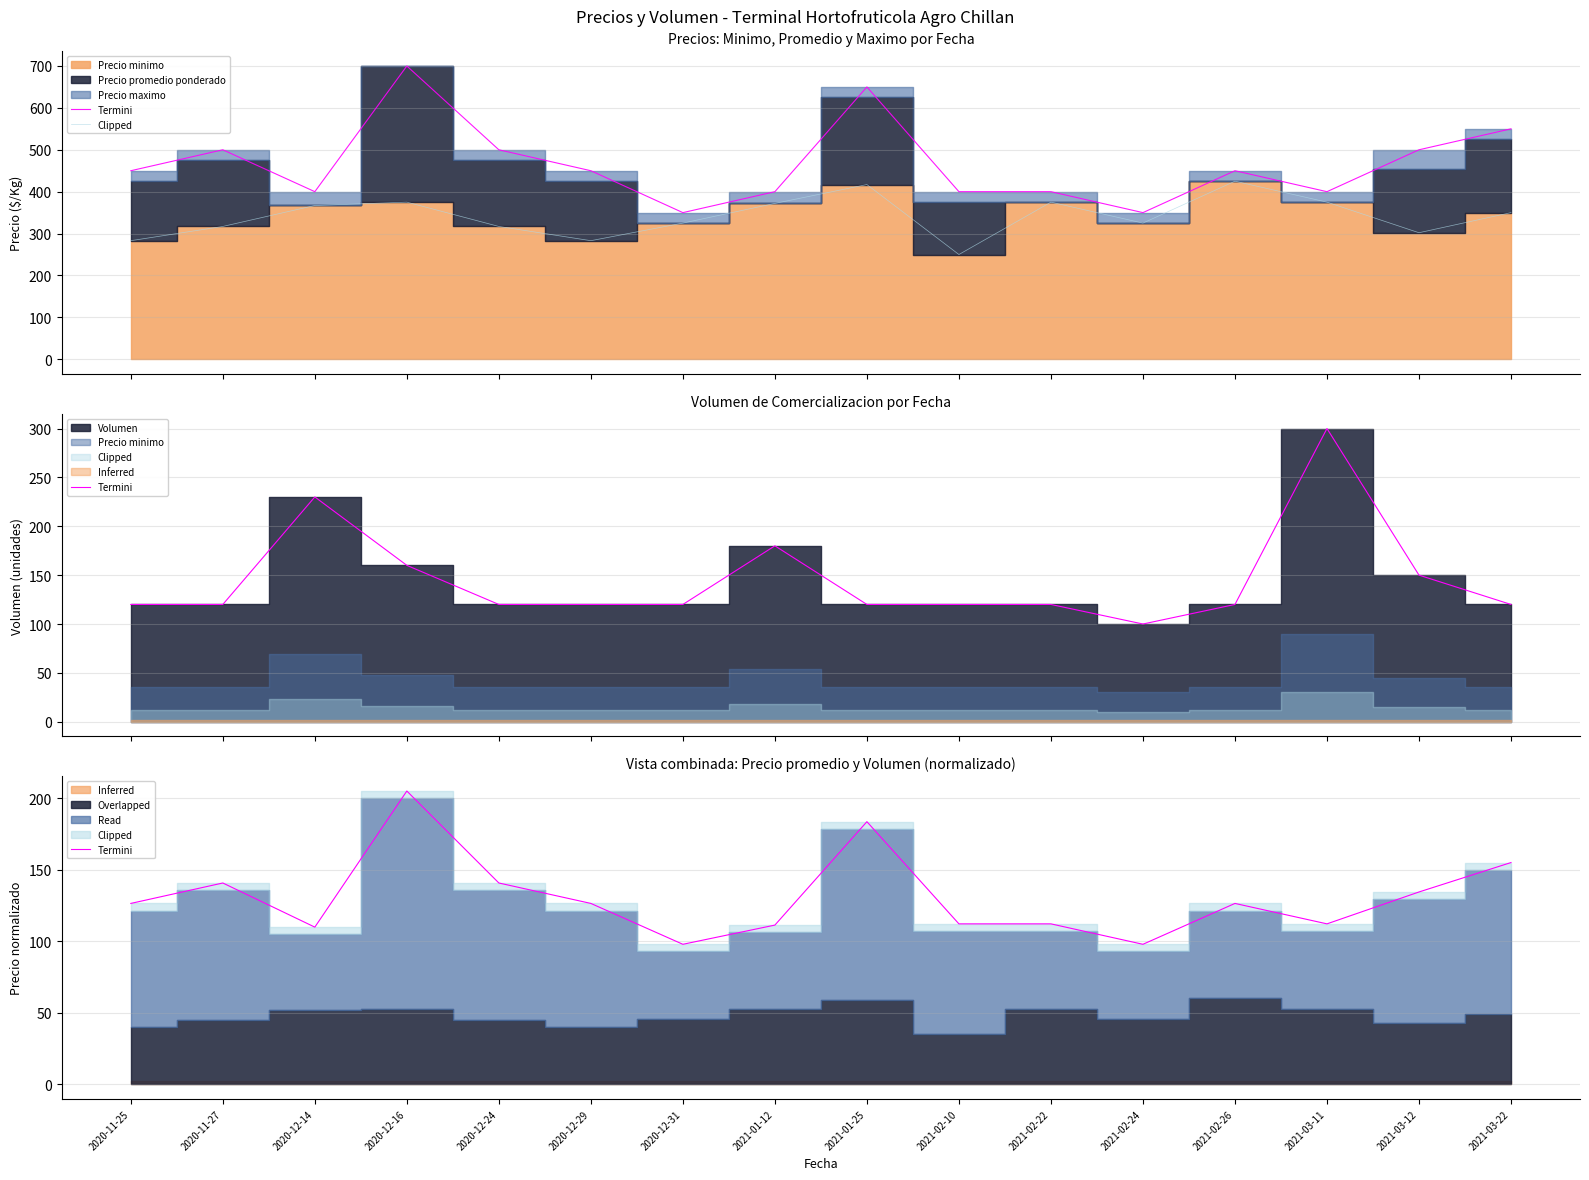

Which series has the largest range (max minus min)?

Clipped